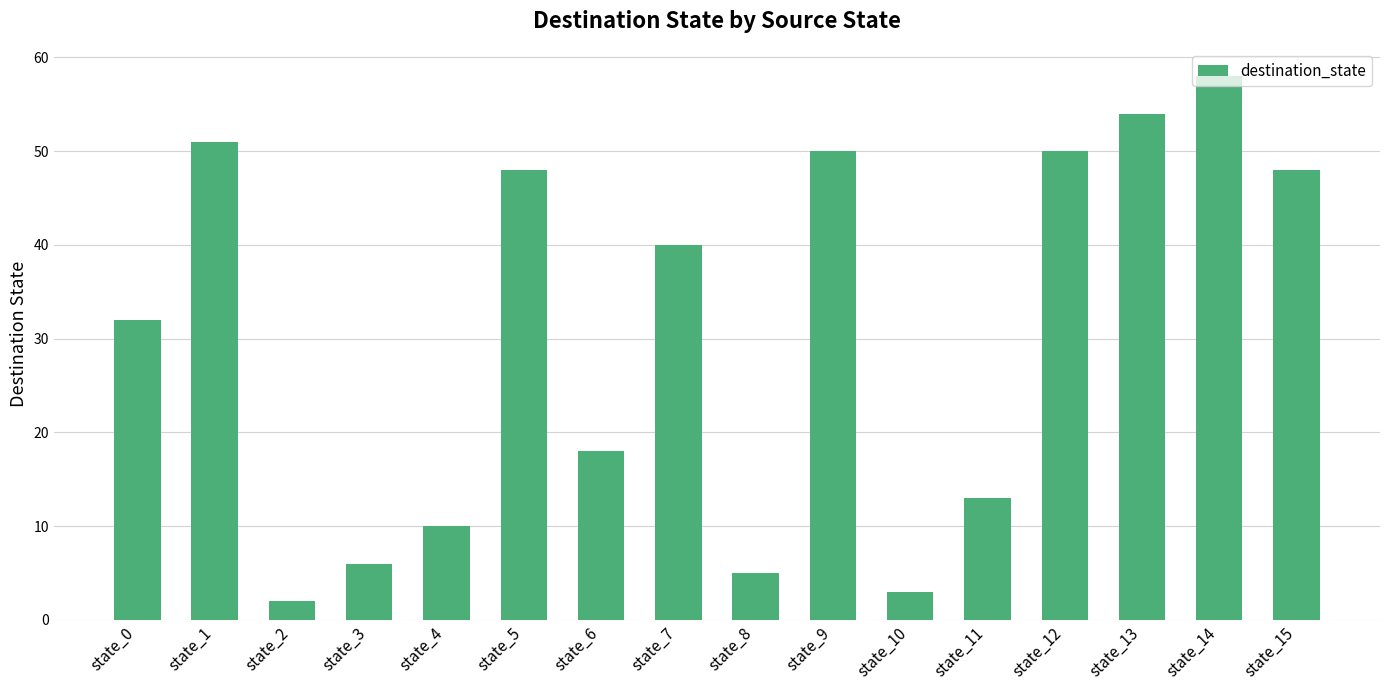

Approximately how many times larger is the value at state_8 compared to state_4?

0.5